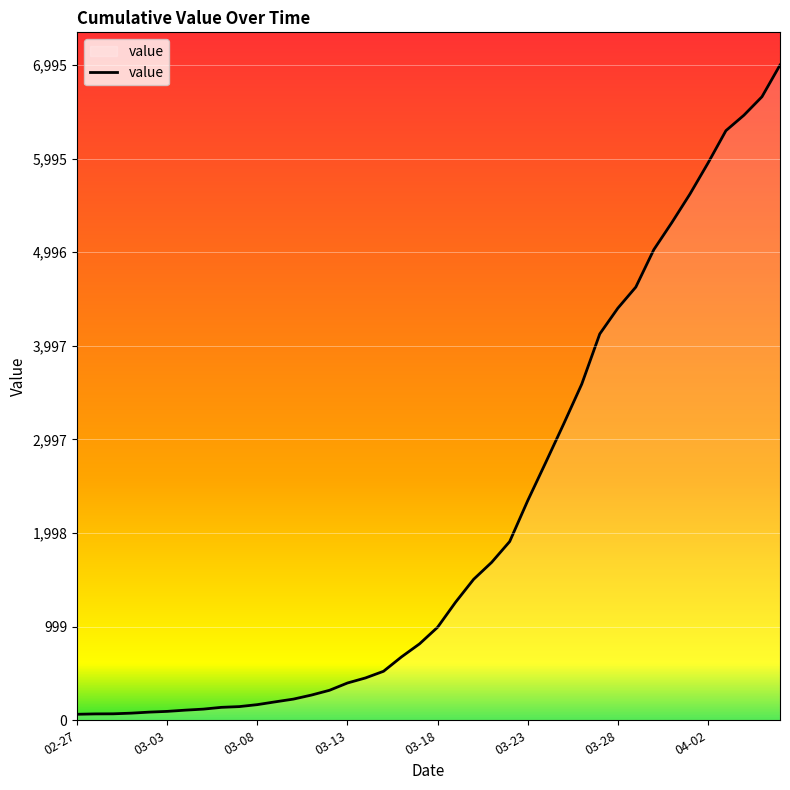

What is the greatest value displayed?

6995